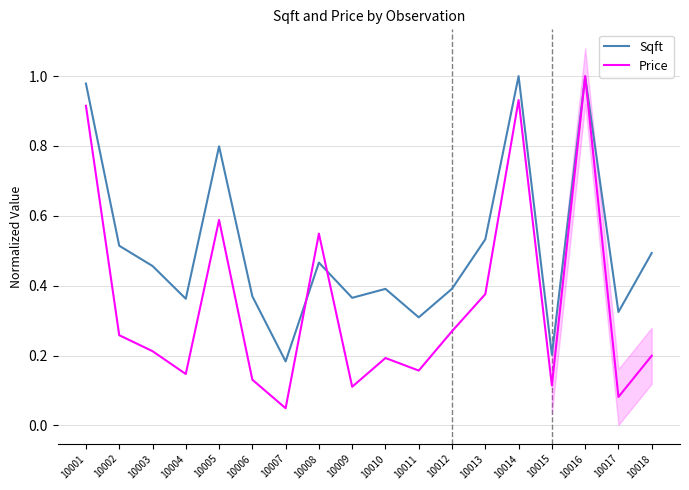

At which category does Sqft reach its first local peak?

10005